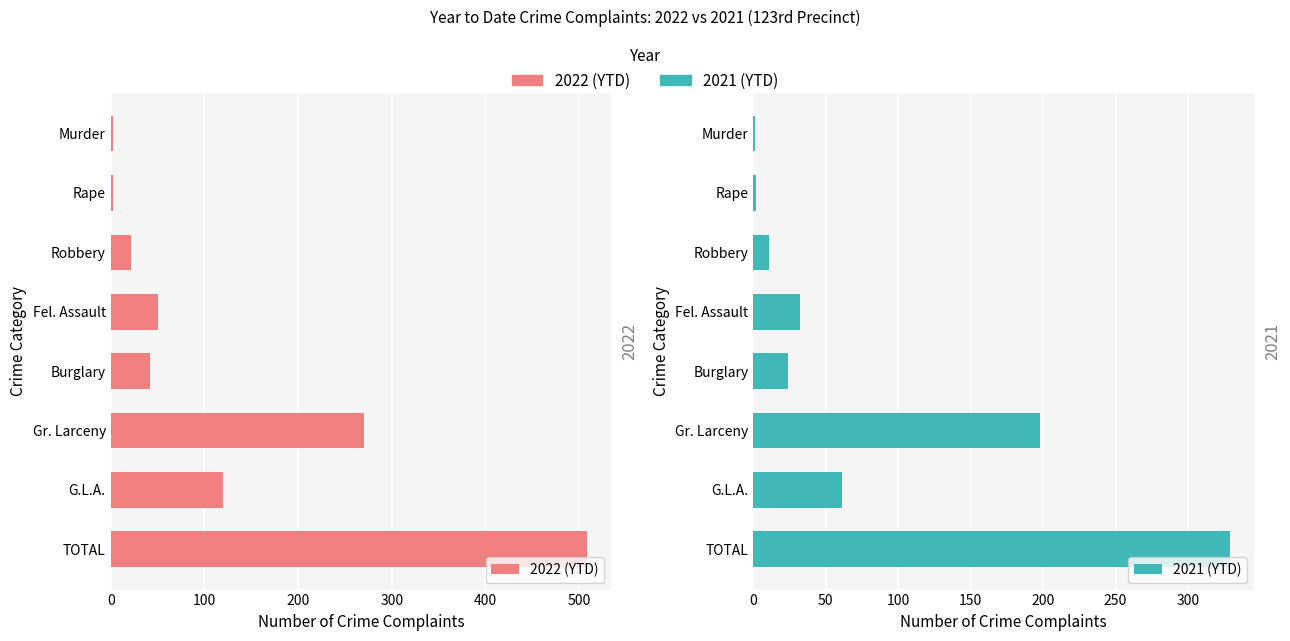

What is the sum of all 2021 (YTD) values?

658